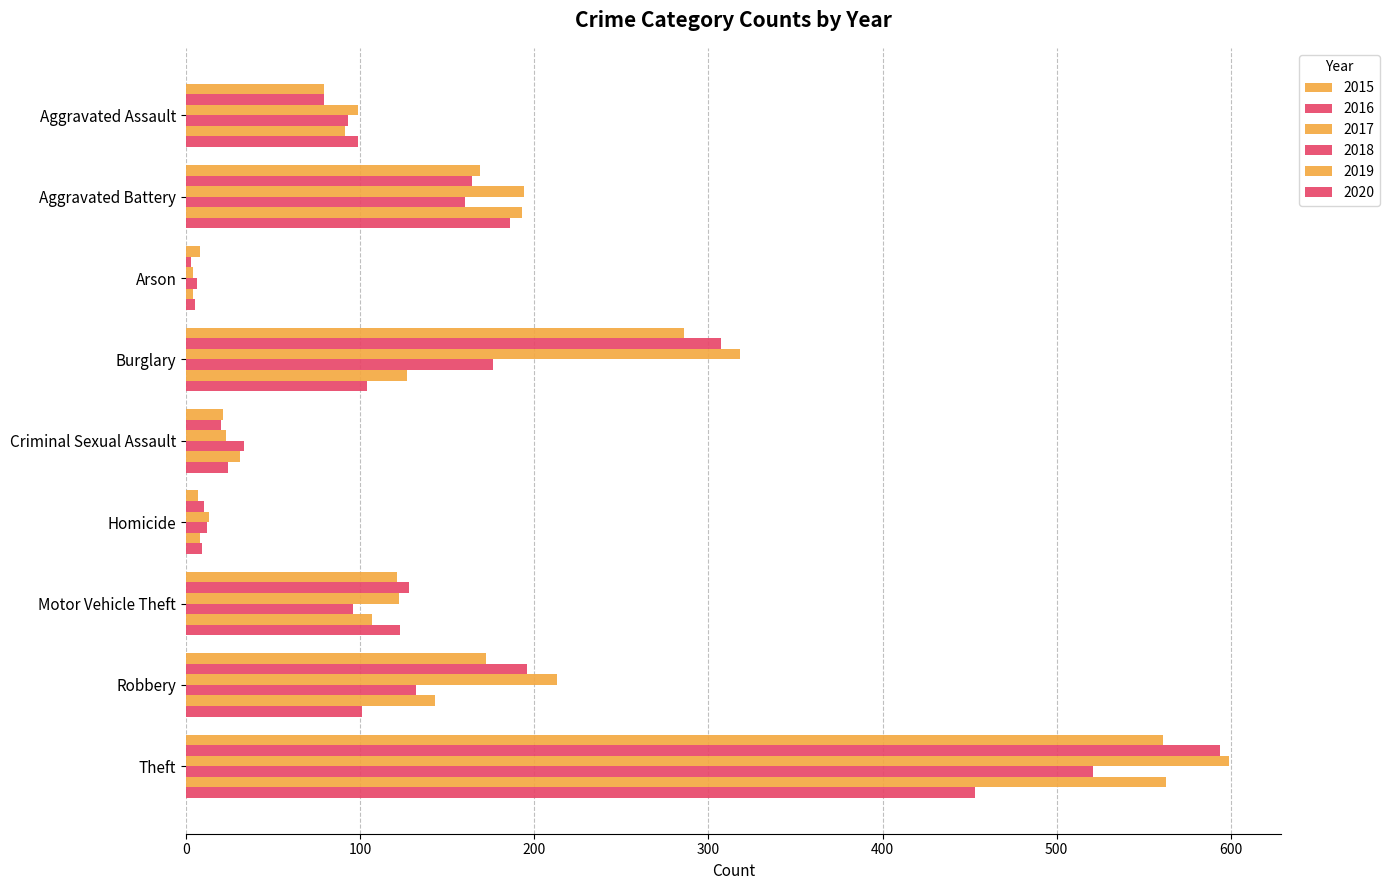

What is the sum of the 2019 values at Aggravated Battery and Aggravated Assault?

284